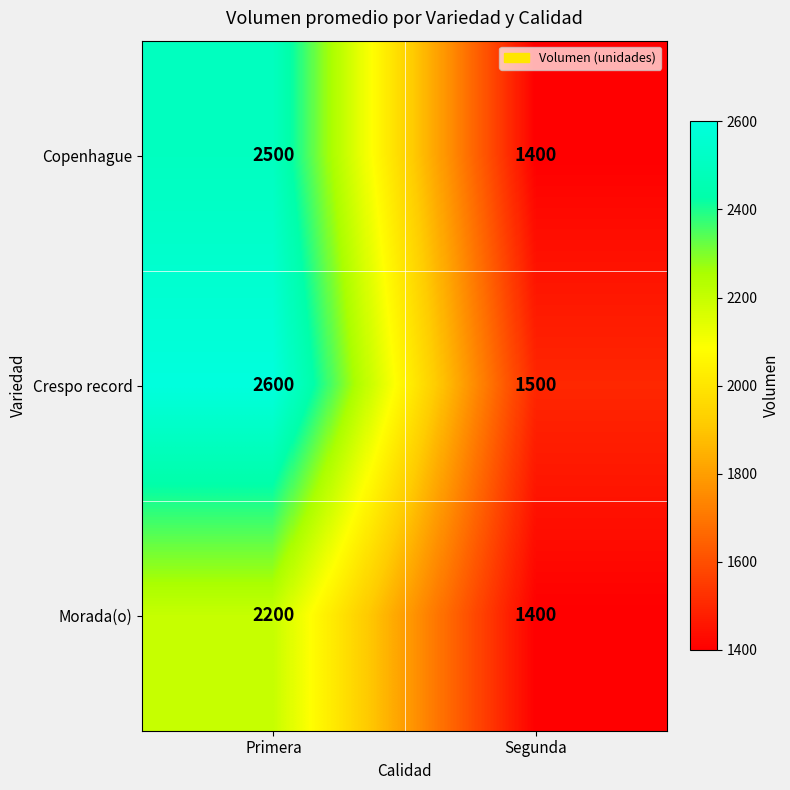

What is the difference between the highest and lowest values at Segunda?

100